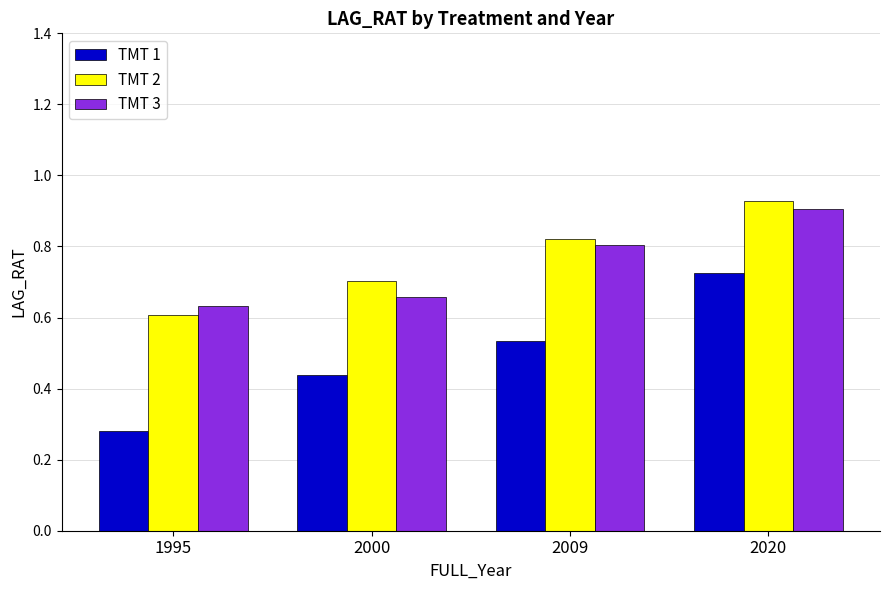

At how many categories does at least one series exceed 0?

4